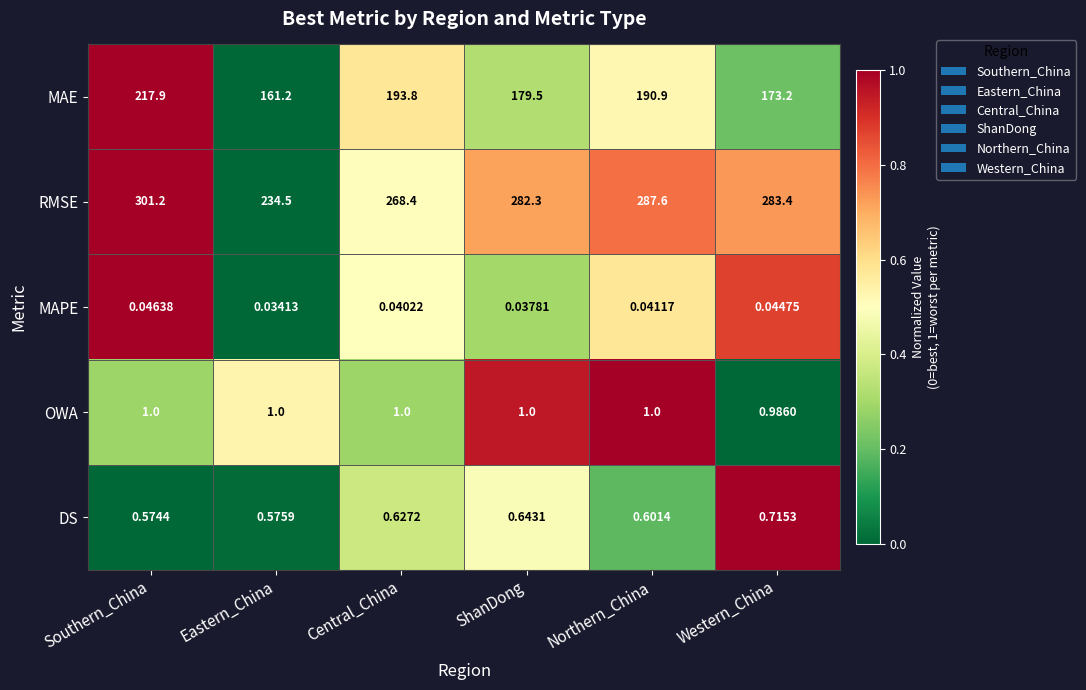

At which category is the sum across all series the highest?

Southern_China